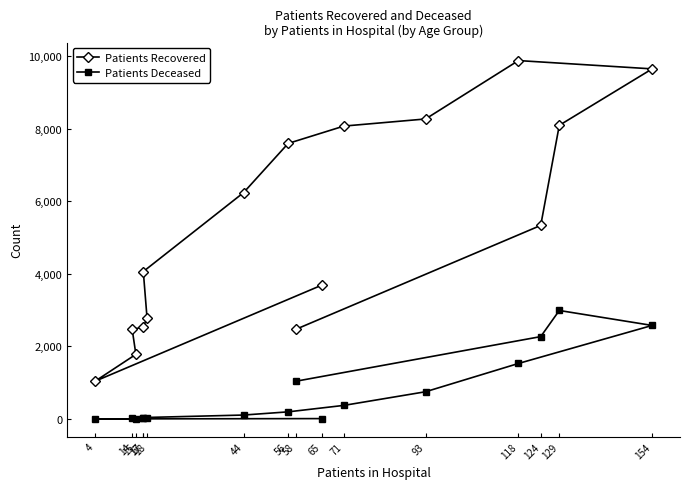

In Patients Recovered, how many points are lower than both neighbors (excluding endpoints)?

1